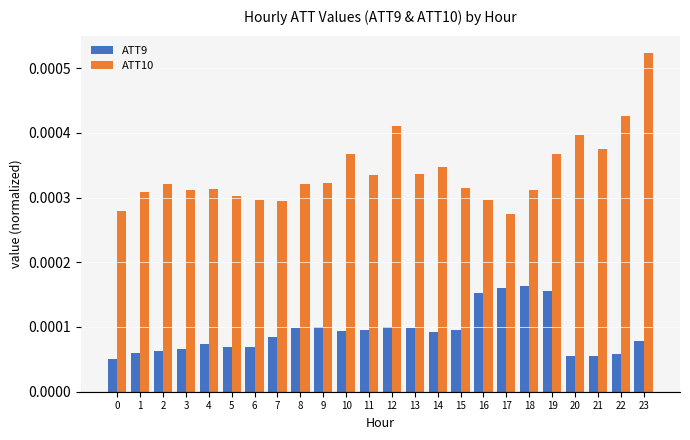

At how many categories does at least one series exceed 0?

24